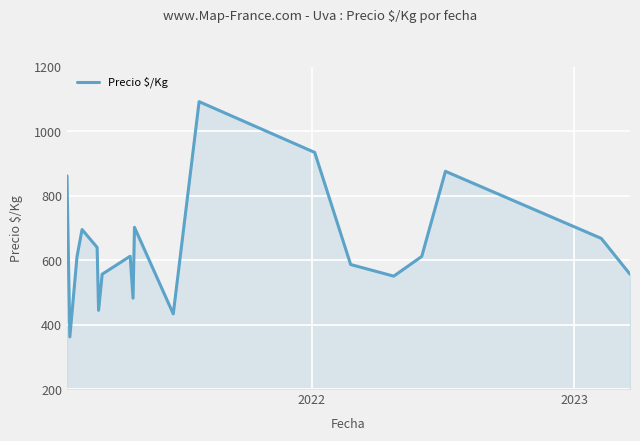

What is the difference between the maximum and minimum values?

729.3